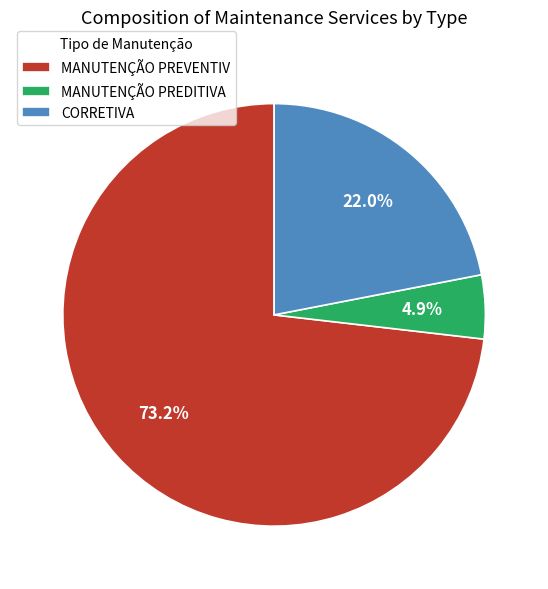

Does any single category account for the majority?

Yes